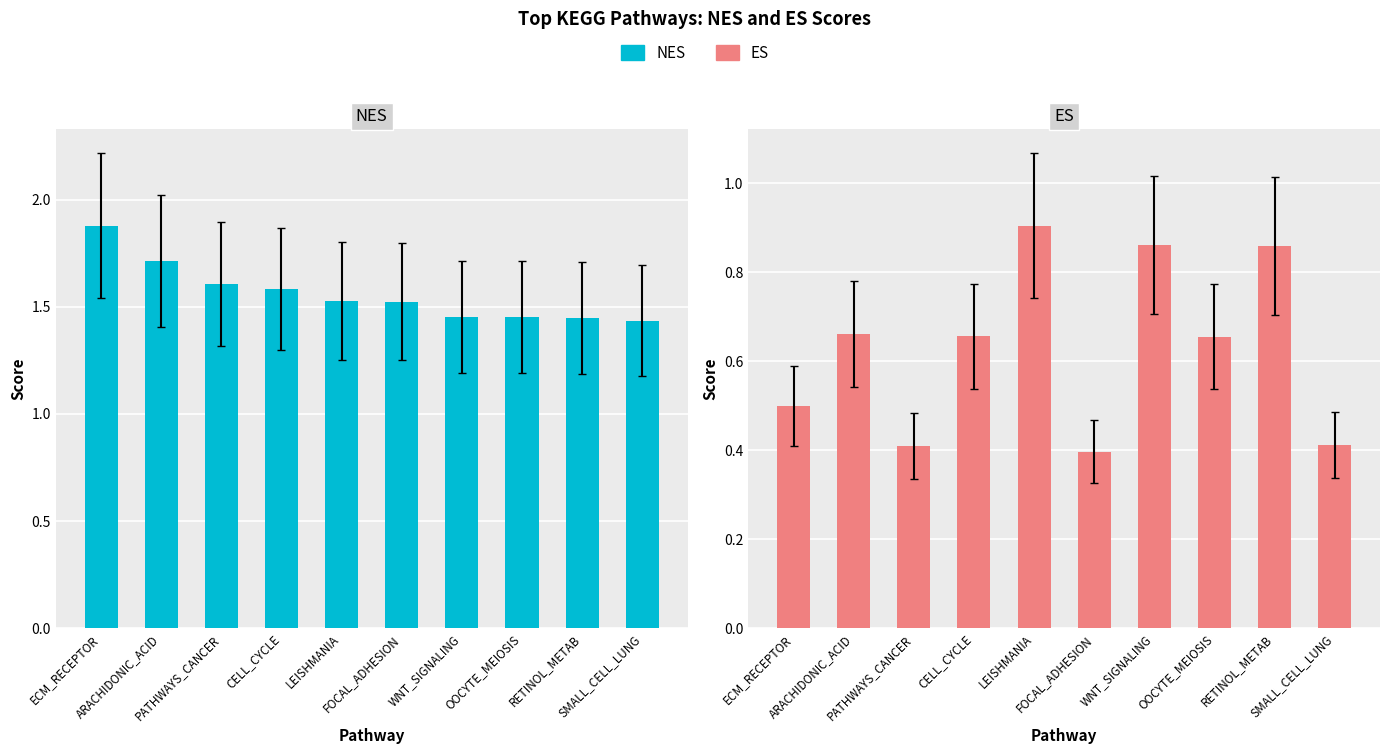

List the series in order of their overall mean, lowest first.

ES, NES